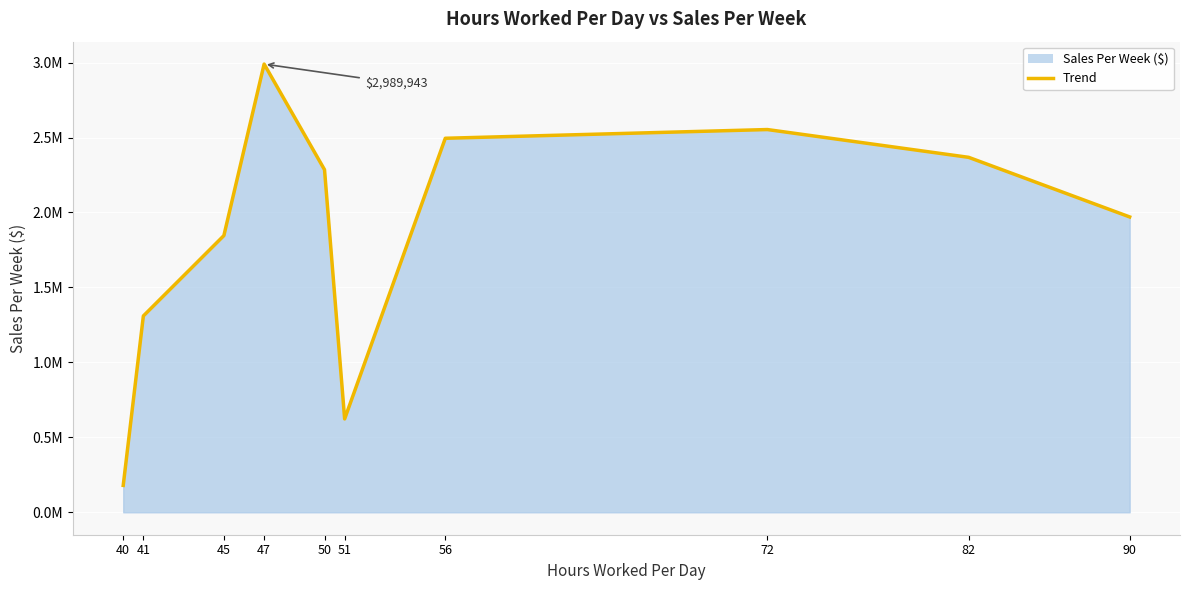

What is the difference between the second highest and second lowest values?

1930217.6